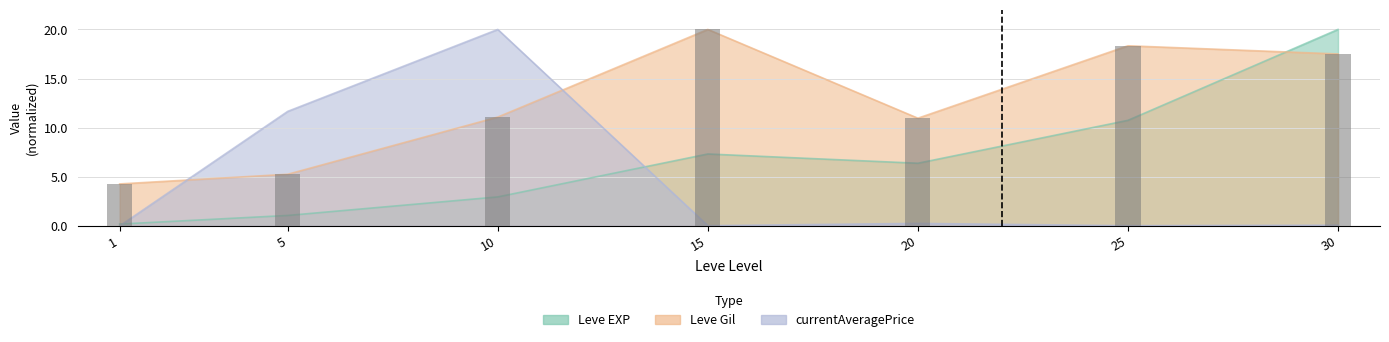

Which category has the highest value in the Leve EXP series?

30